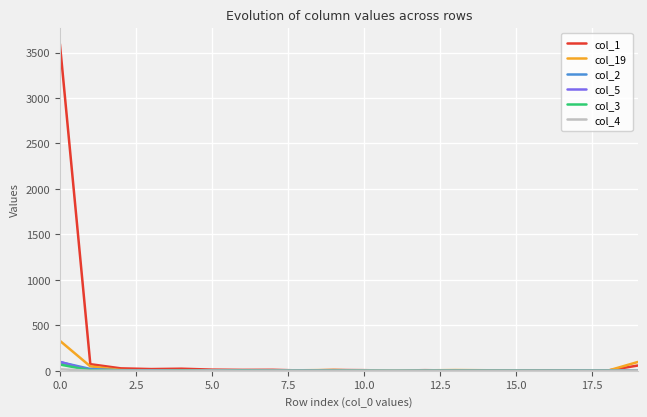

What is the greatest value displayed?

3595